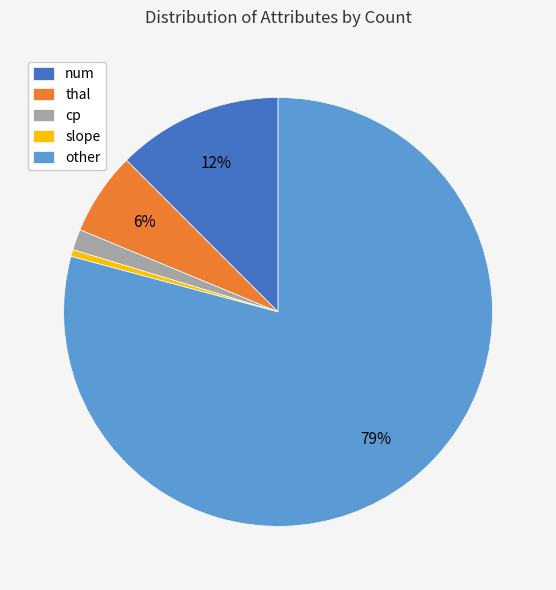

Which category has the biggest portion of the pie?

other